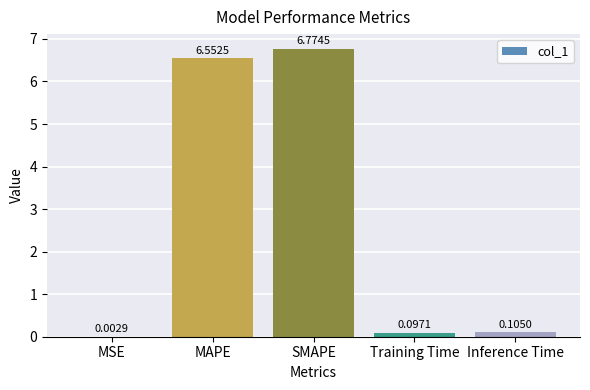

What is the maximum value shown in the chart?

6.8